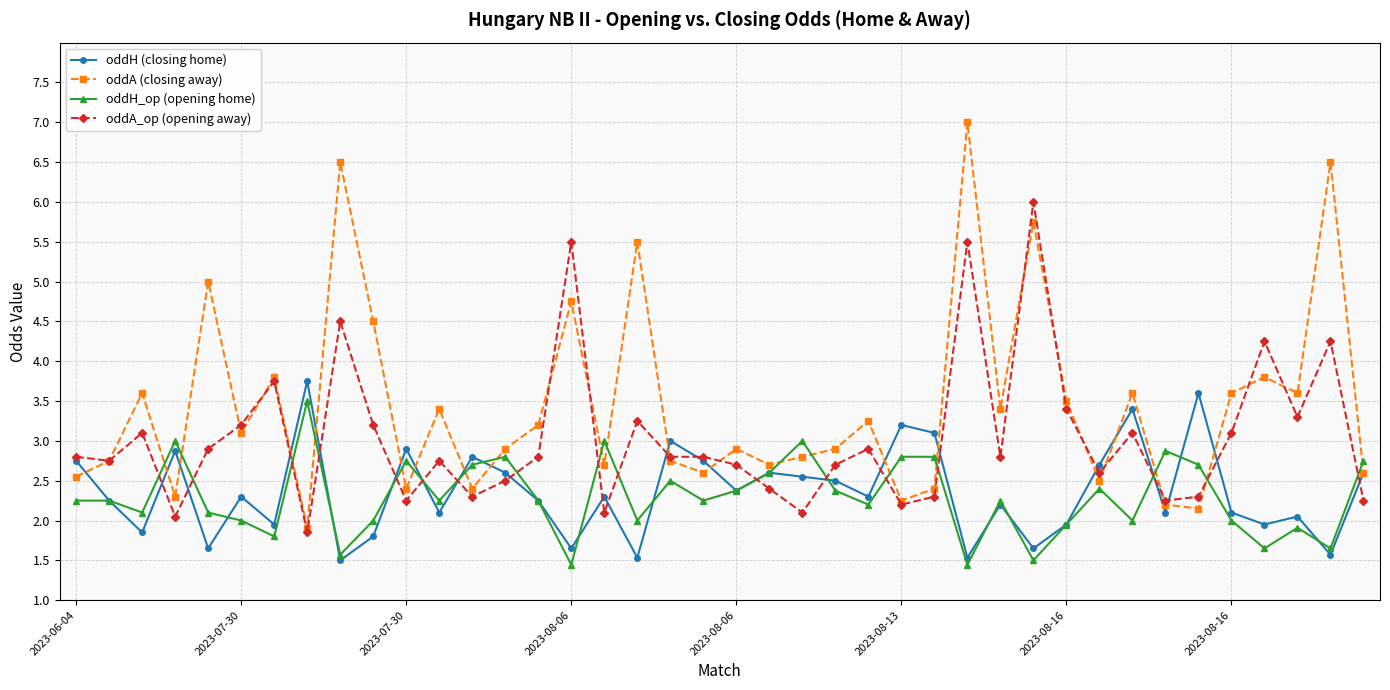

How many times do oddA_op (opening away) and oddH_op (opening home) cross each other?

17